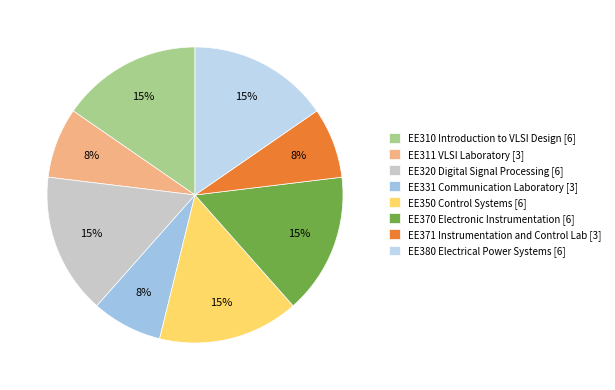

The EE310 Introduction to VLSI Design slice represents 15% of the pie. True or false?

True